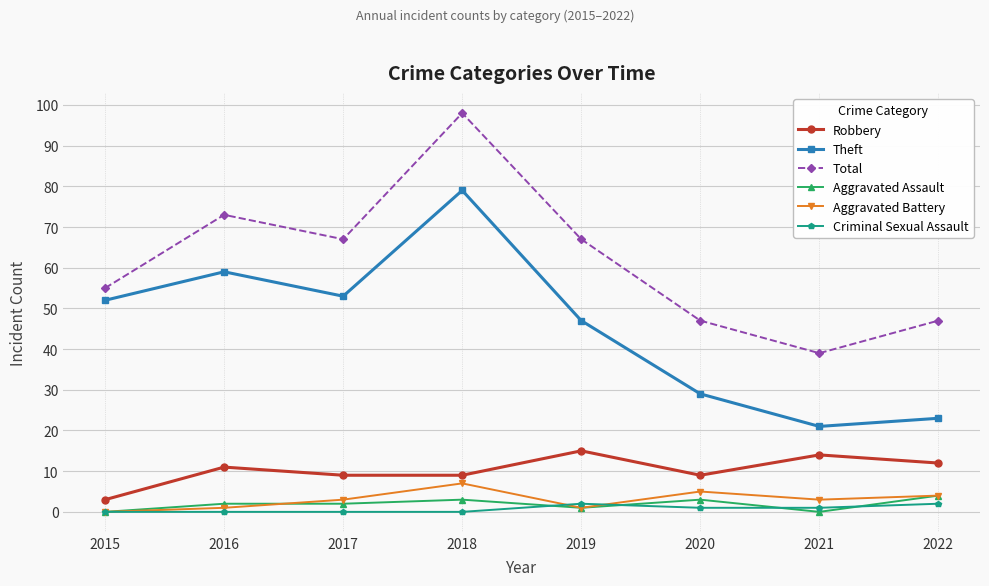

The Robbery series shows 12 at 2022. True or false?

True